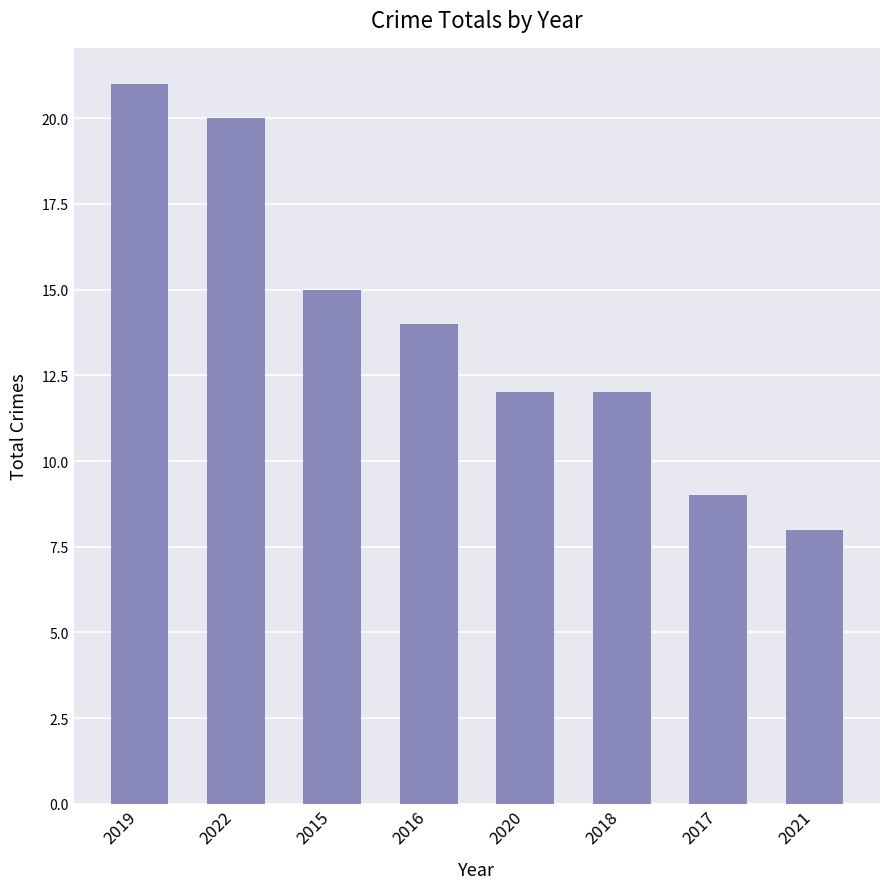

What is the ratio of the value at 2022 to the value at 2021?

2.5